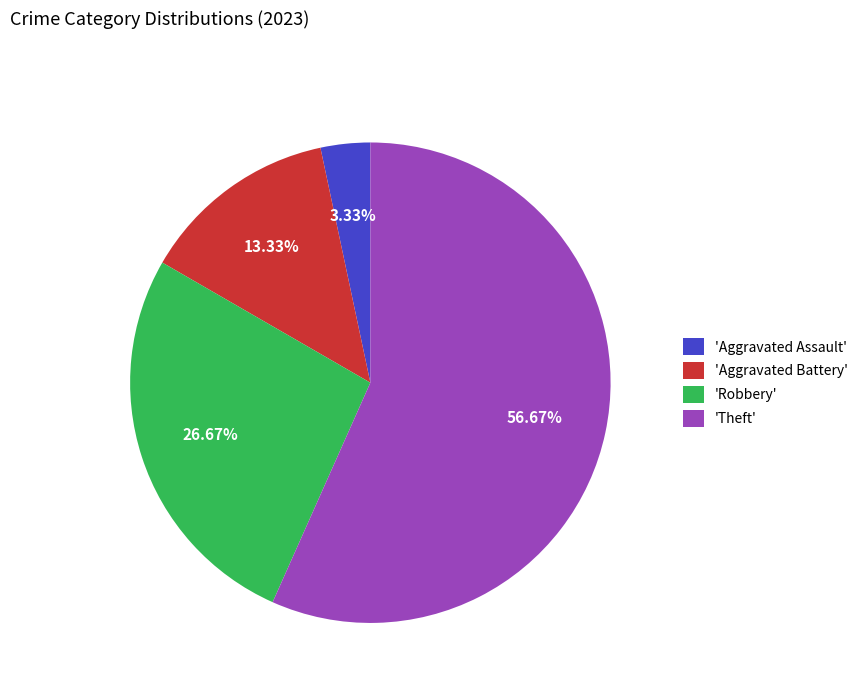

Between 'Robbery' and 'Aggravated Assault', which is larger?

'Robbery'